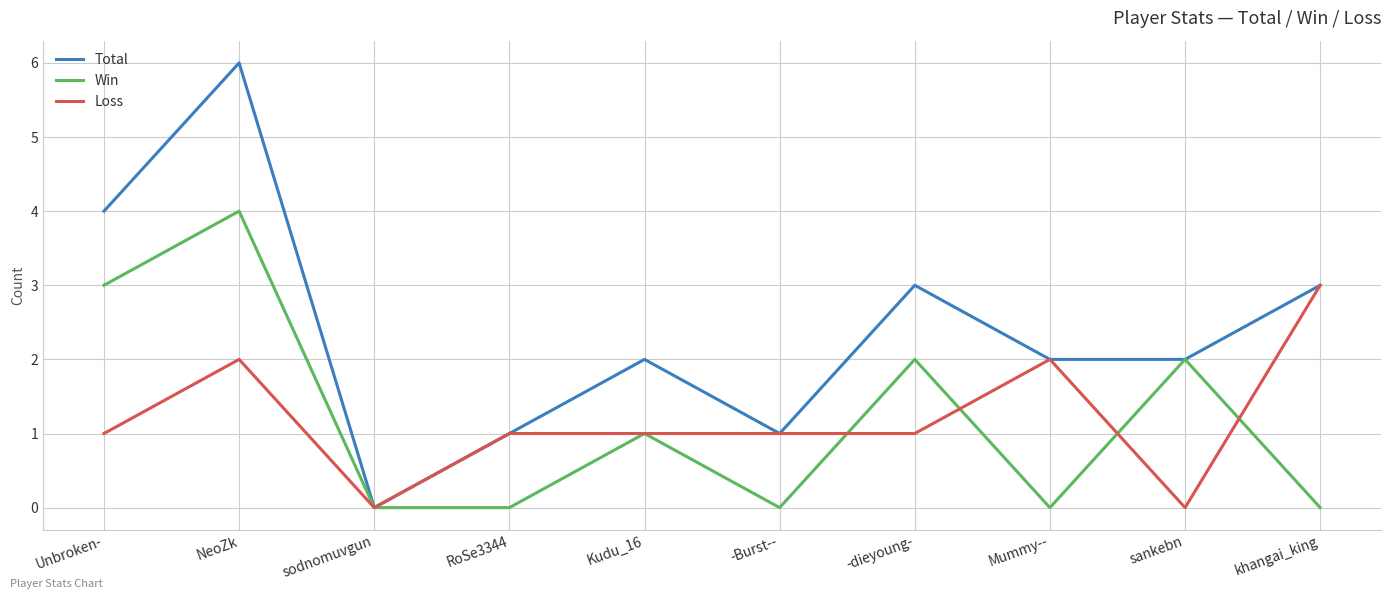

What is the difference between the Total values at NeoZk and sankebn?

4